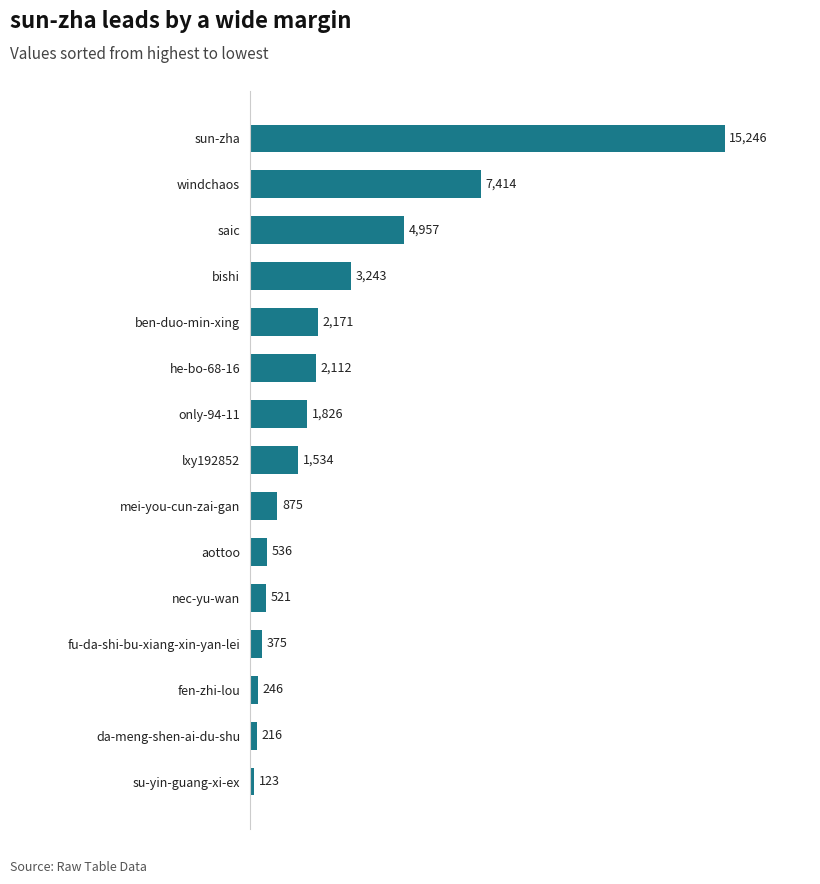

What is the average value?

2760